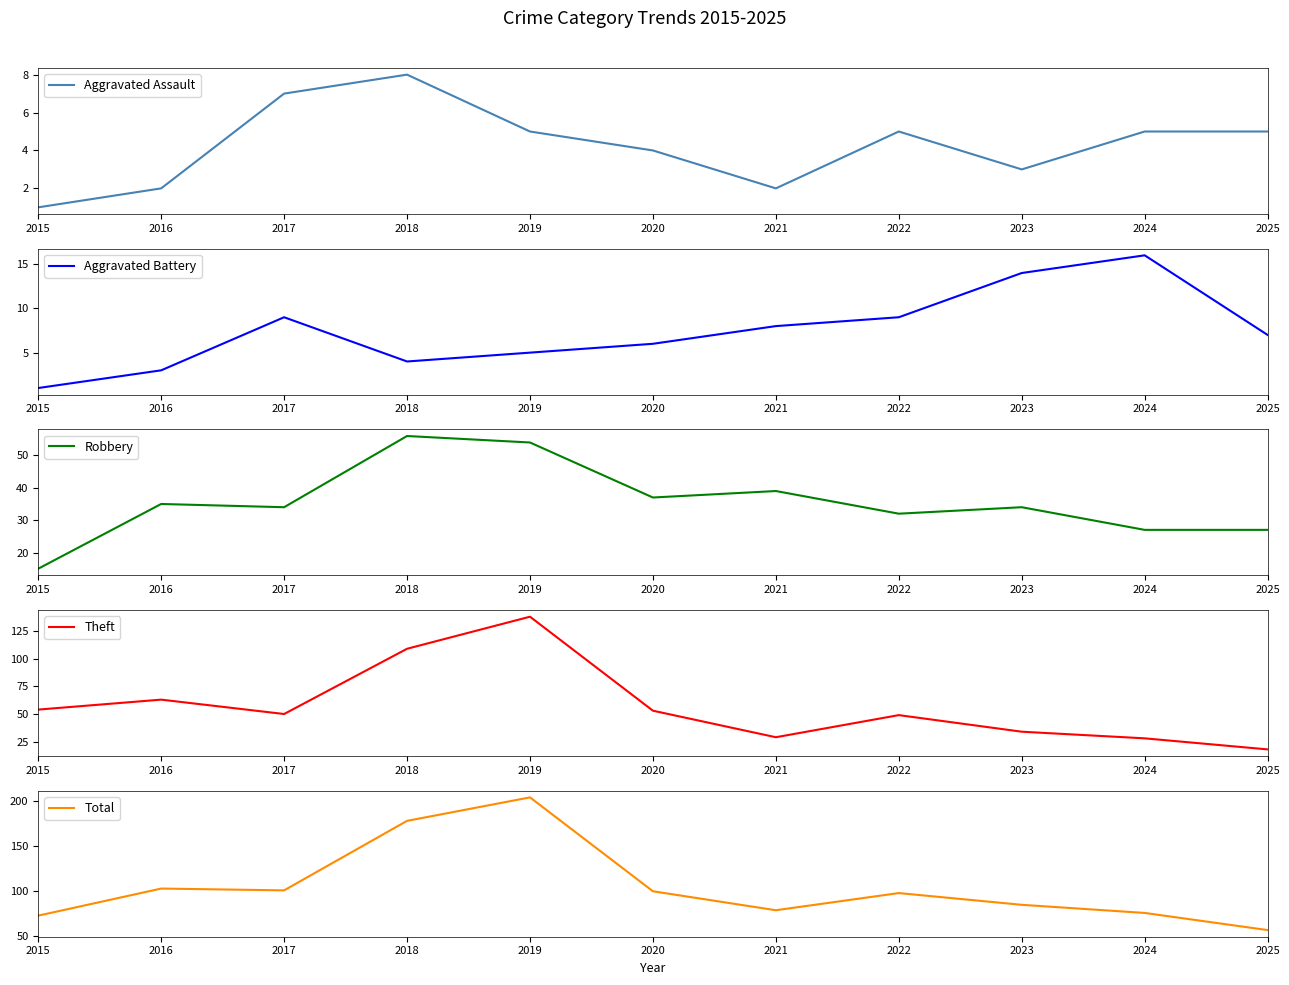

What is the greatest value displayed?

204